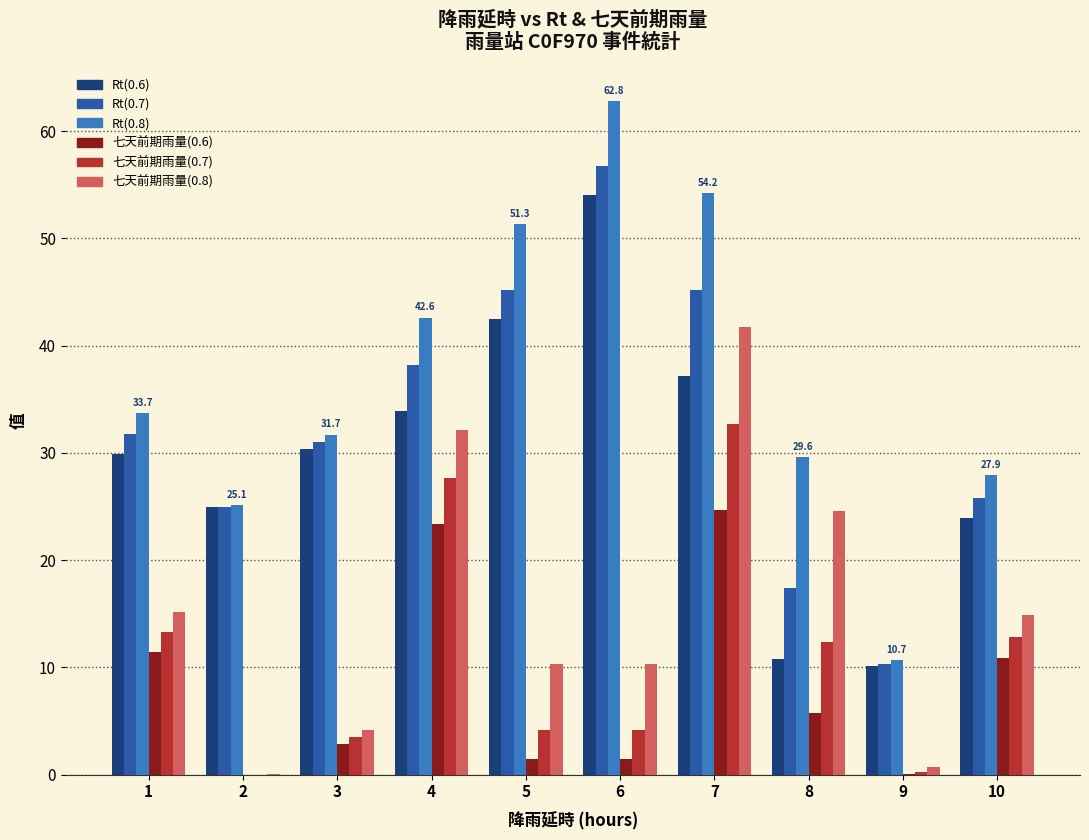

The value of 七天前期雨量(0.8) at 5 is 10.3. True or false?

True